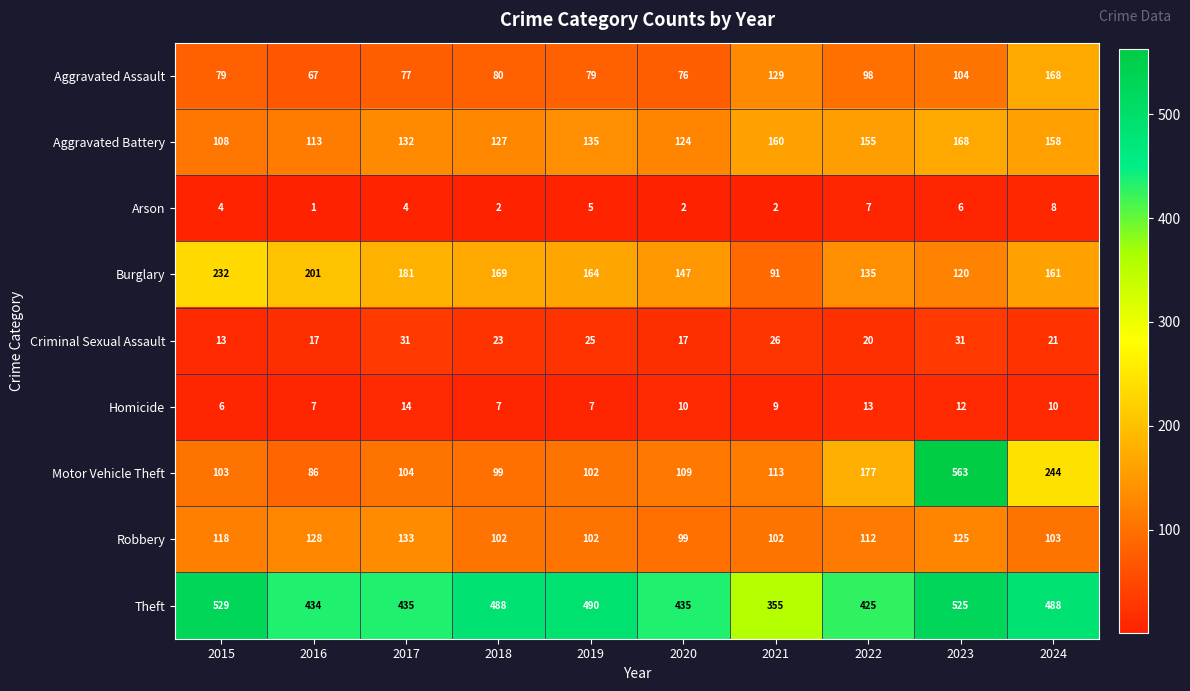

What is the total value across all series at 2018?

1097